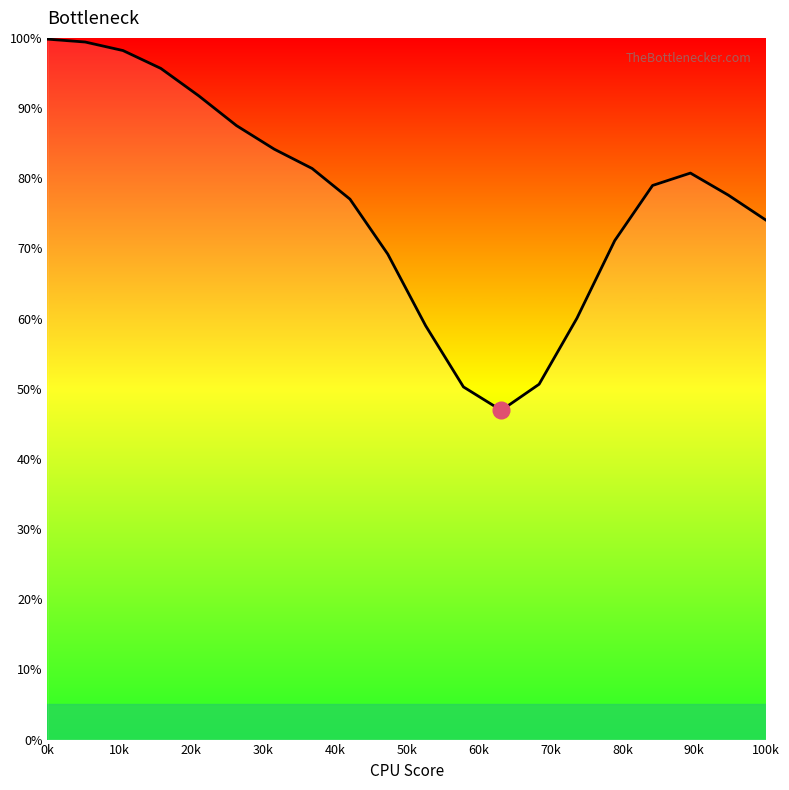

What is the greatest value displayed?

99.8